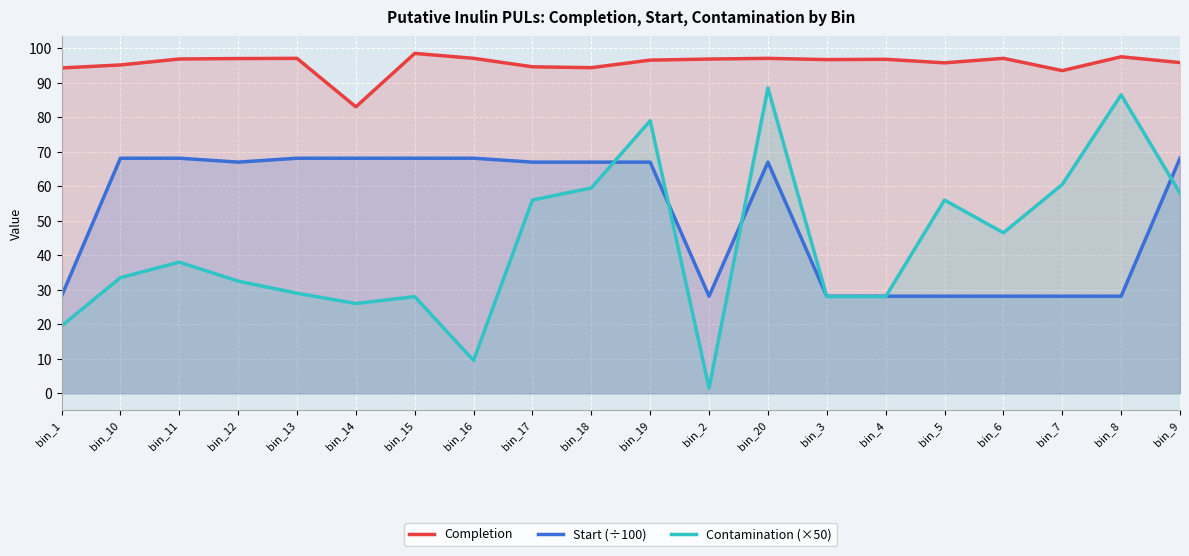

At bin_8, list the series in order from largest to smallest.

Completion, Contamination (×50), Start (÷100)